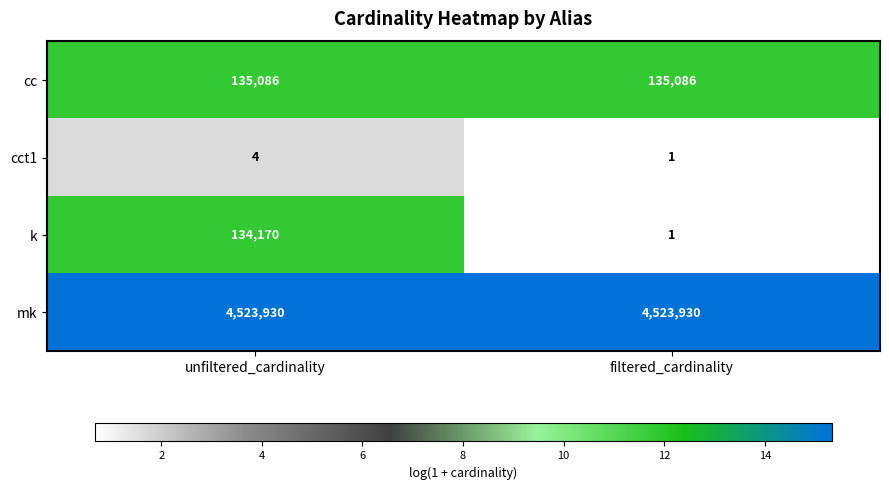

Reading left to right, what are all the values shown in this chart?

cc: 135086	135086
cct1: 4	1
k: 134170	1
mk: 4523930	4523930